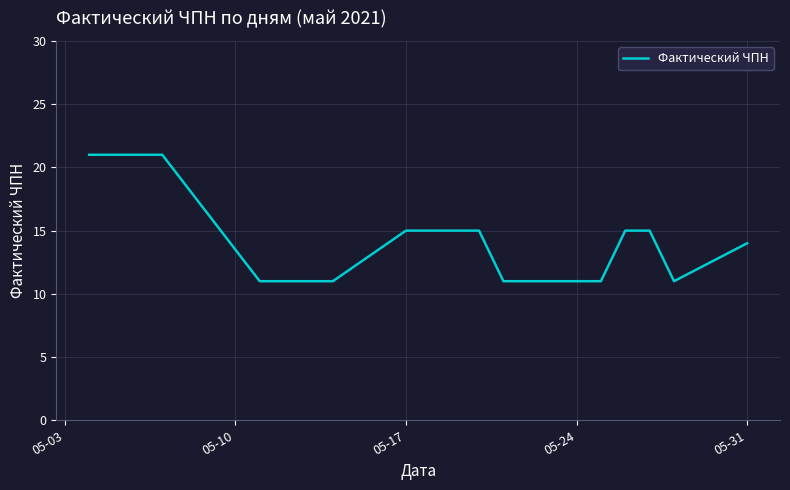

What is the greatest value displayed?

21